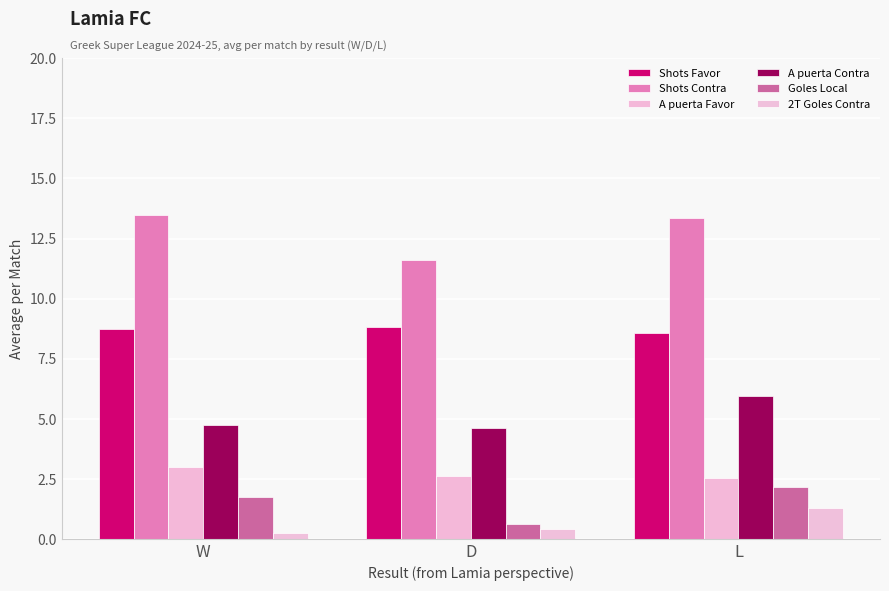

Count the number of data series in this chart.

6